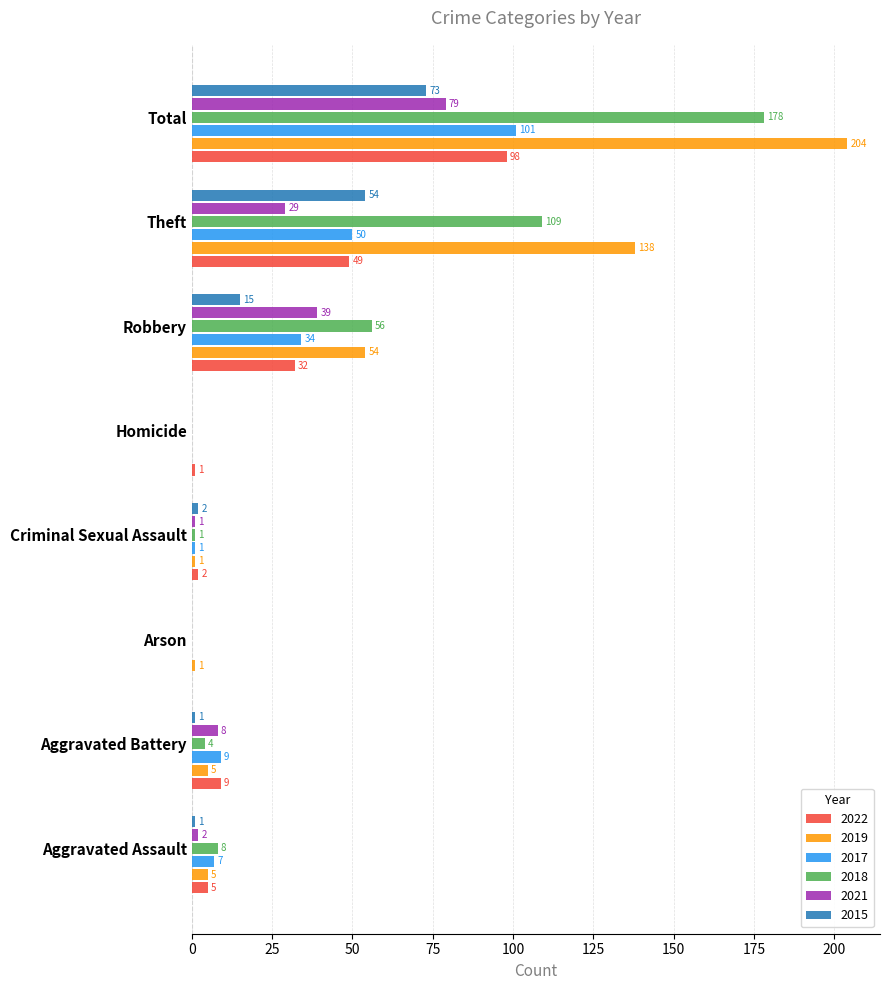

Where is 2021 nearest to the value 39?

Robbery